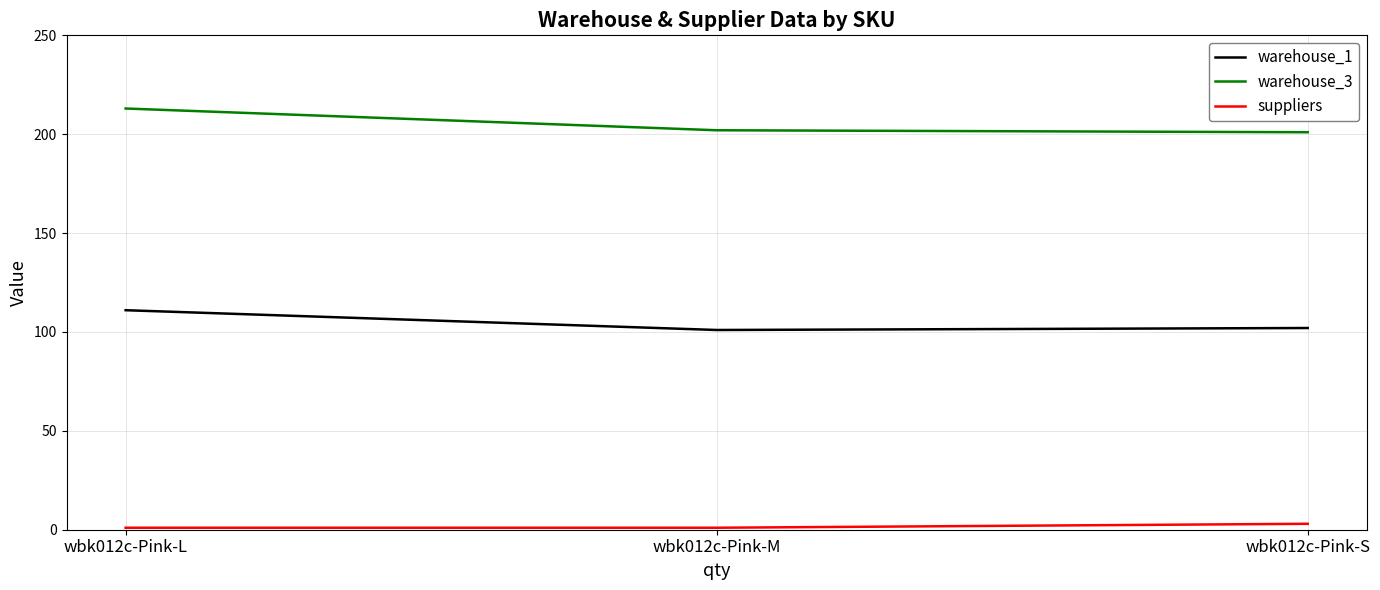

What is the total value across all series at wbk012c-Pink-L?

325